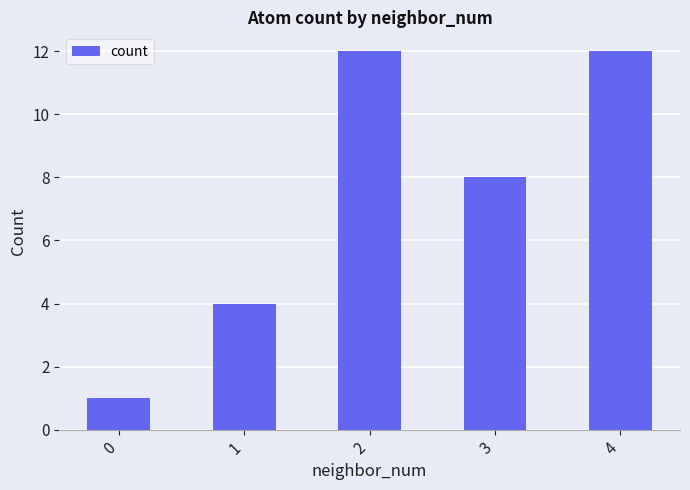

Count the number of categories in the chart.

5